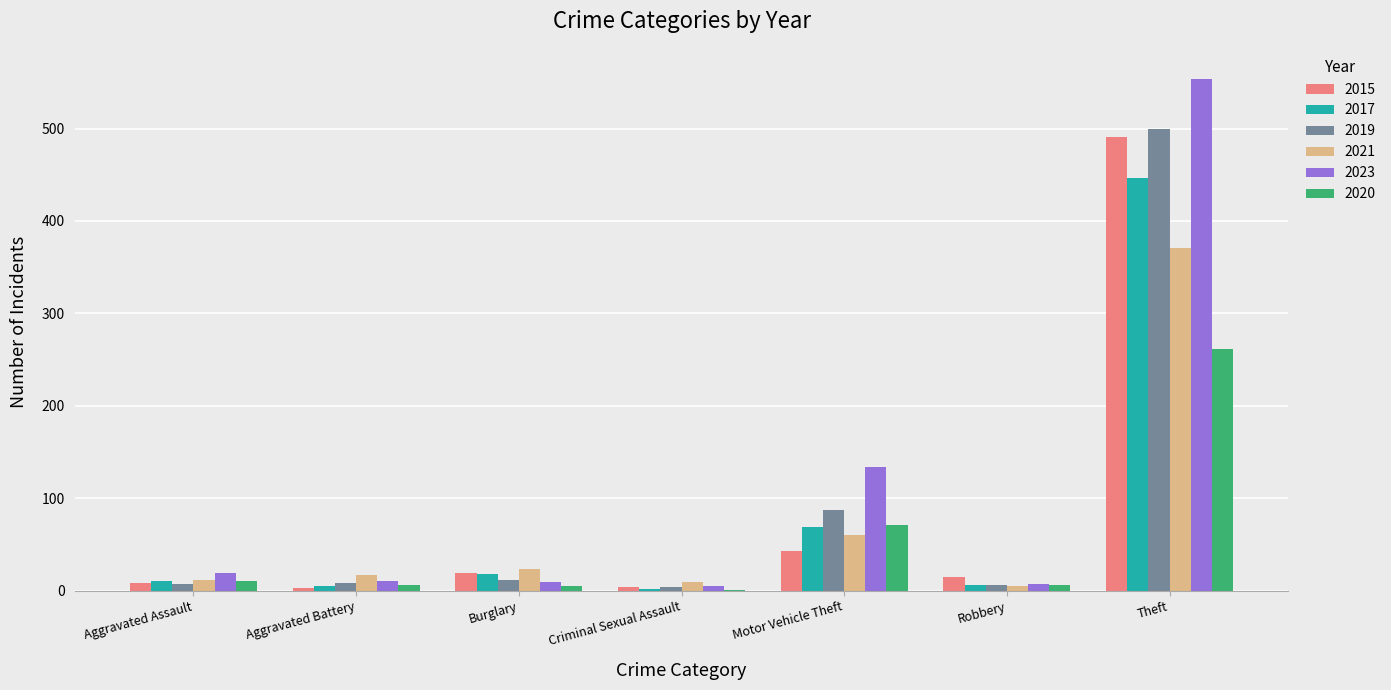

Which series has the widest spread of values?

2023